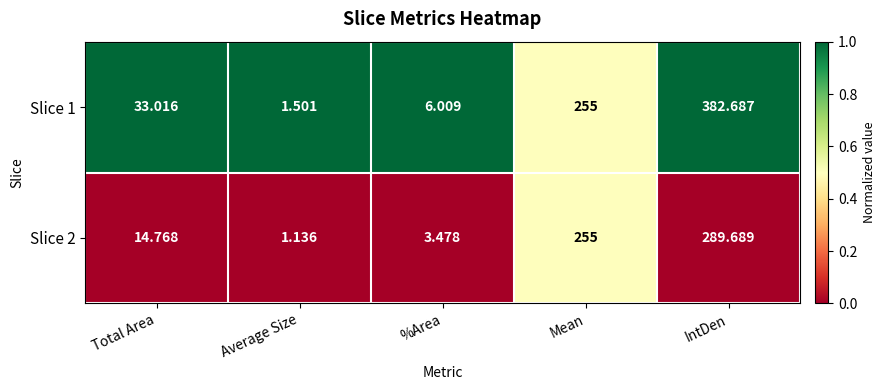

Which category has the highest value across all series?

IntDen